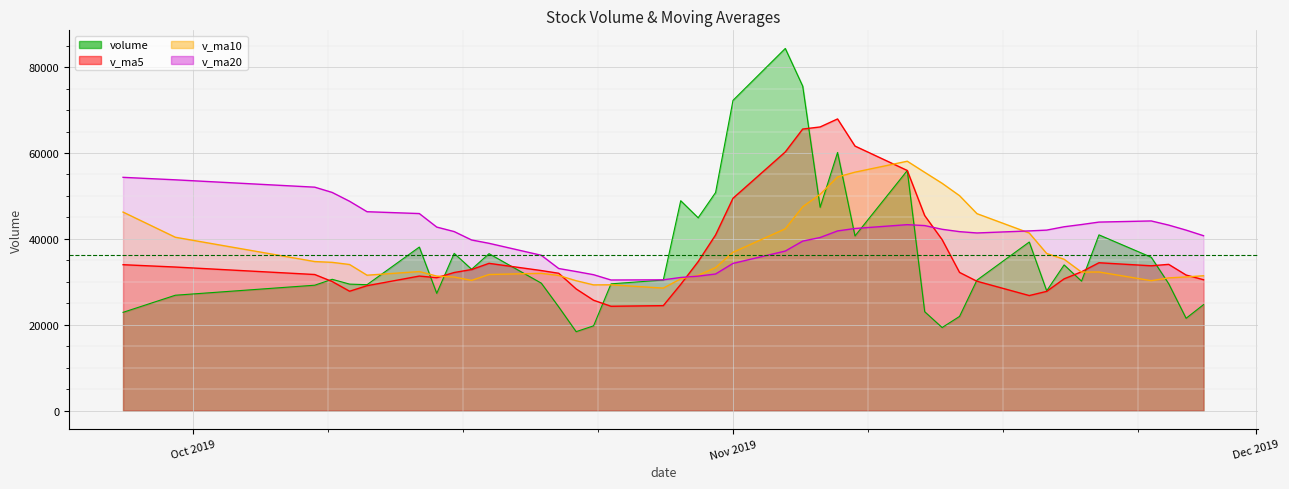

At which category is the sum across all series the highest?

2019-11-05